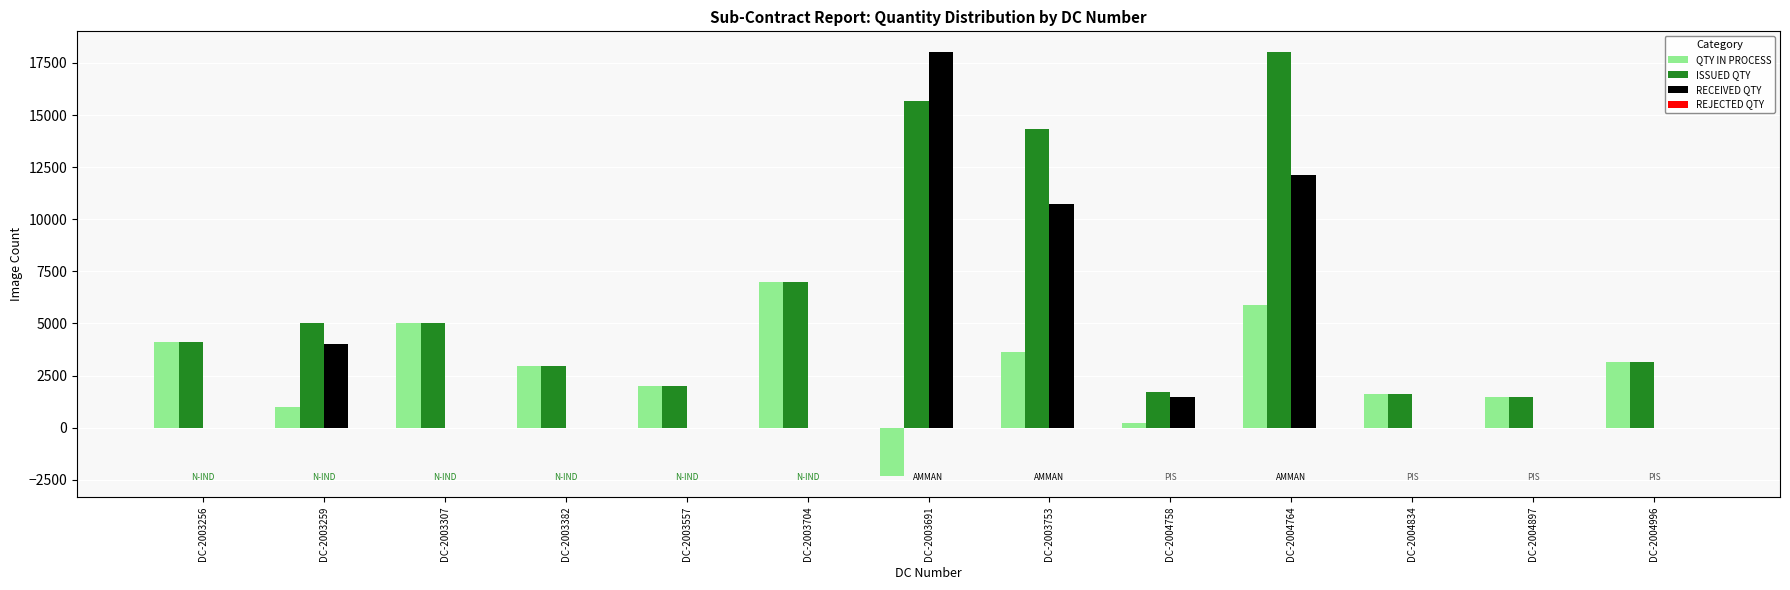

What is the total value across all series at DC-2004764?

36000